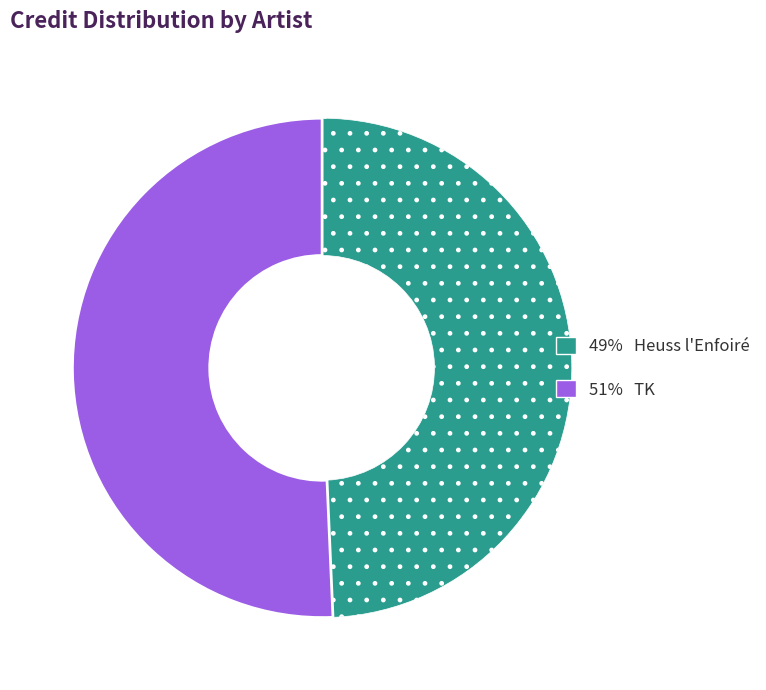

Between 51% TK and 49% Heuss l'Enfoiré, which is larger?

51% TK